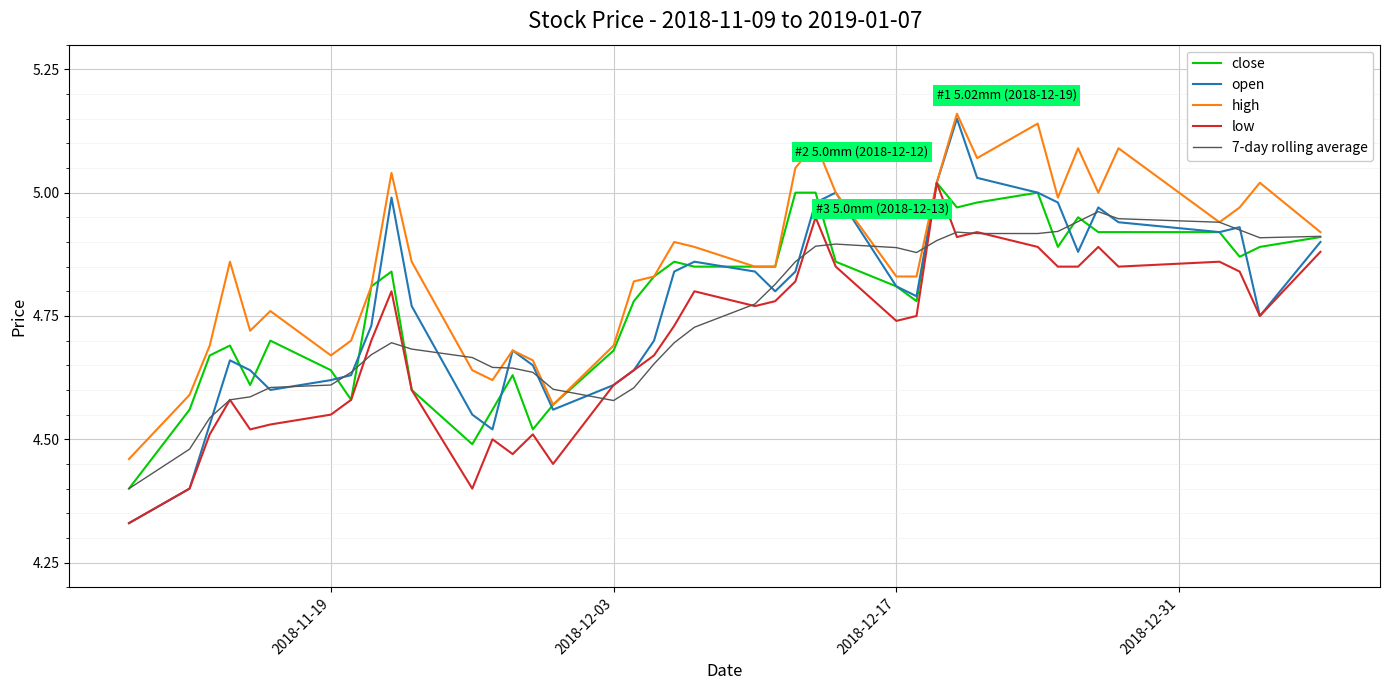

Which series has the largest total across all categories?

high